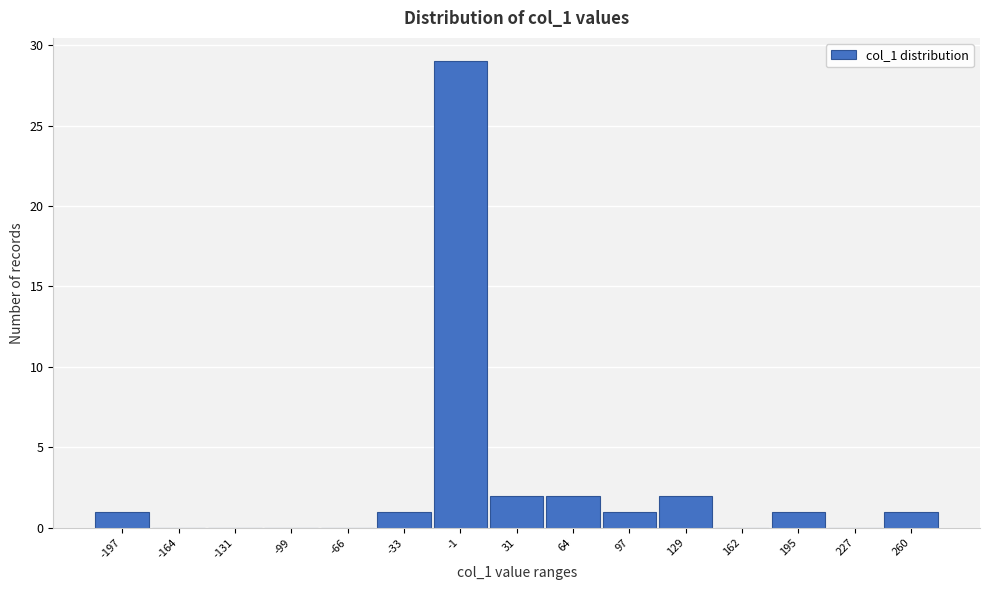

Reading left to right, what are all the values shown in this chart?

-197=1	-164=0	-131=0	-99=0	-66=0	-33=1	-1=29	31=2	64=2	97=1	129=2	162=0	195=1	227=0	260=1